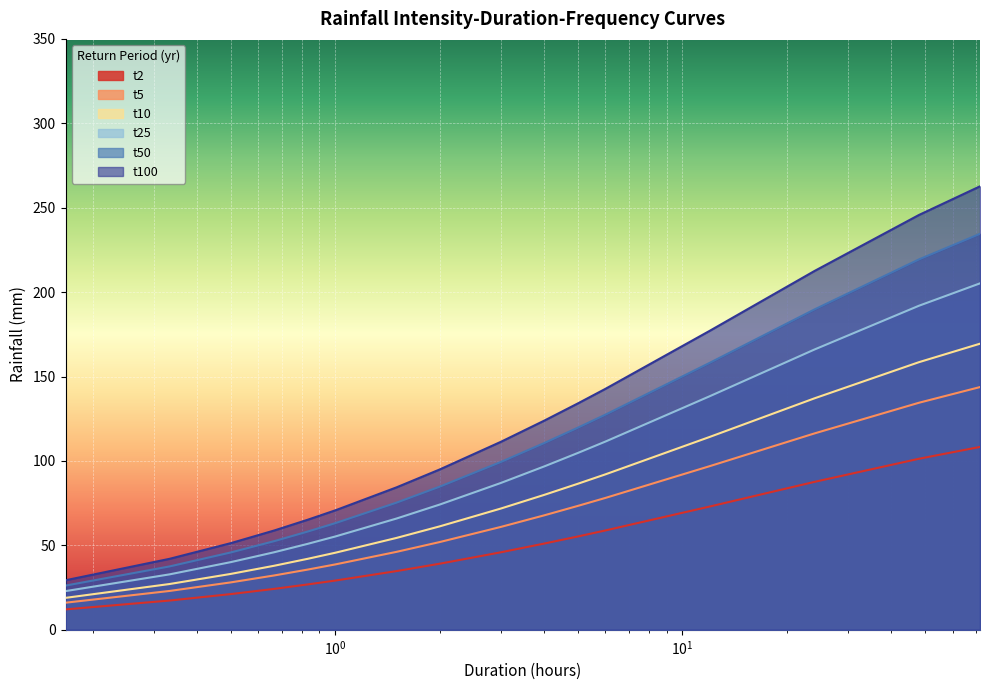

Rank the series by their average value, from highest to lowest.

t100, t50, t25, t10, t5, t2